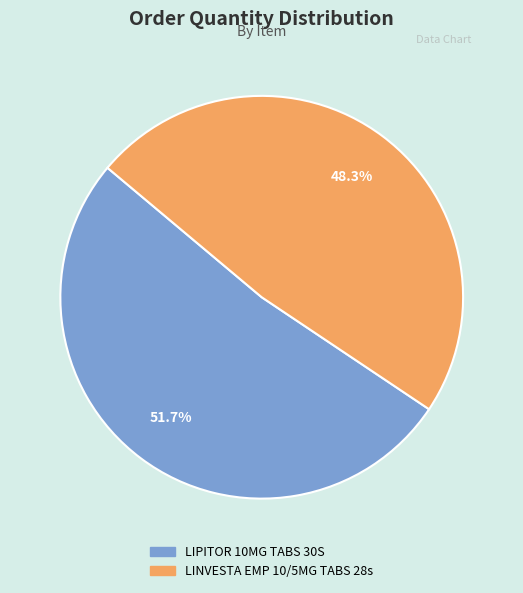

To the nearest percent, what percentage of the pie is LIPITOR 10MG TABS 30S?

52%